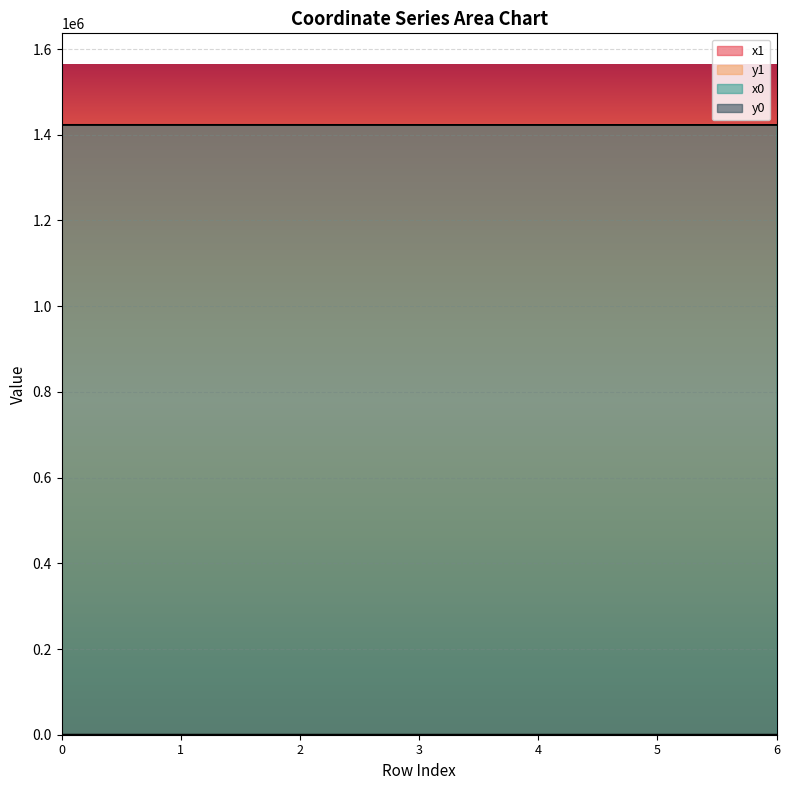

Is the value of y0 at 3 greater than the value of y1 at 5?

No